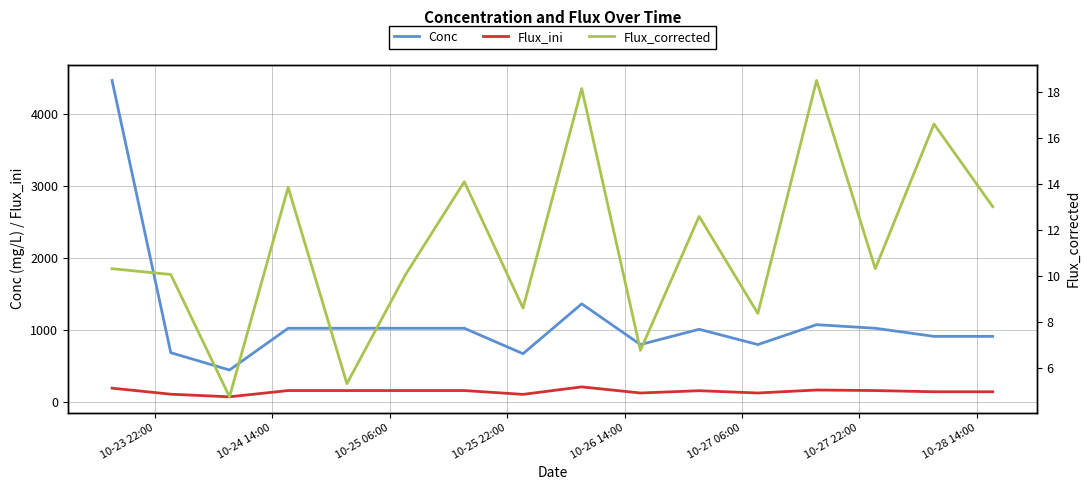

What is the highest value of the Conc series?

4469.0